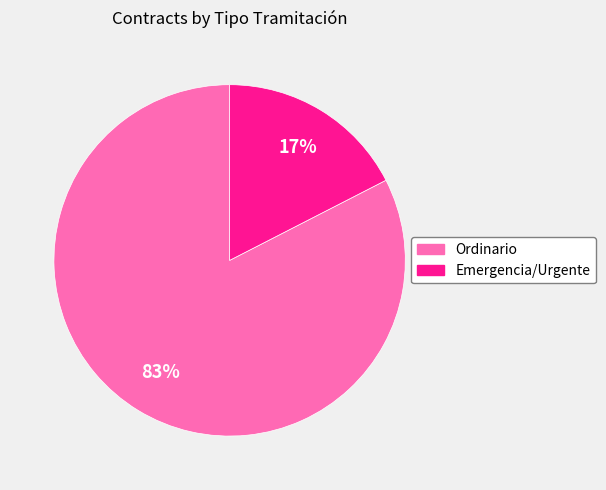

To the nearest percent, what is the average slice percentage?

50%